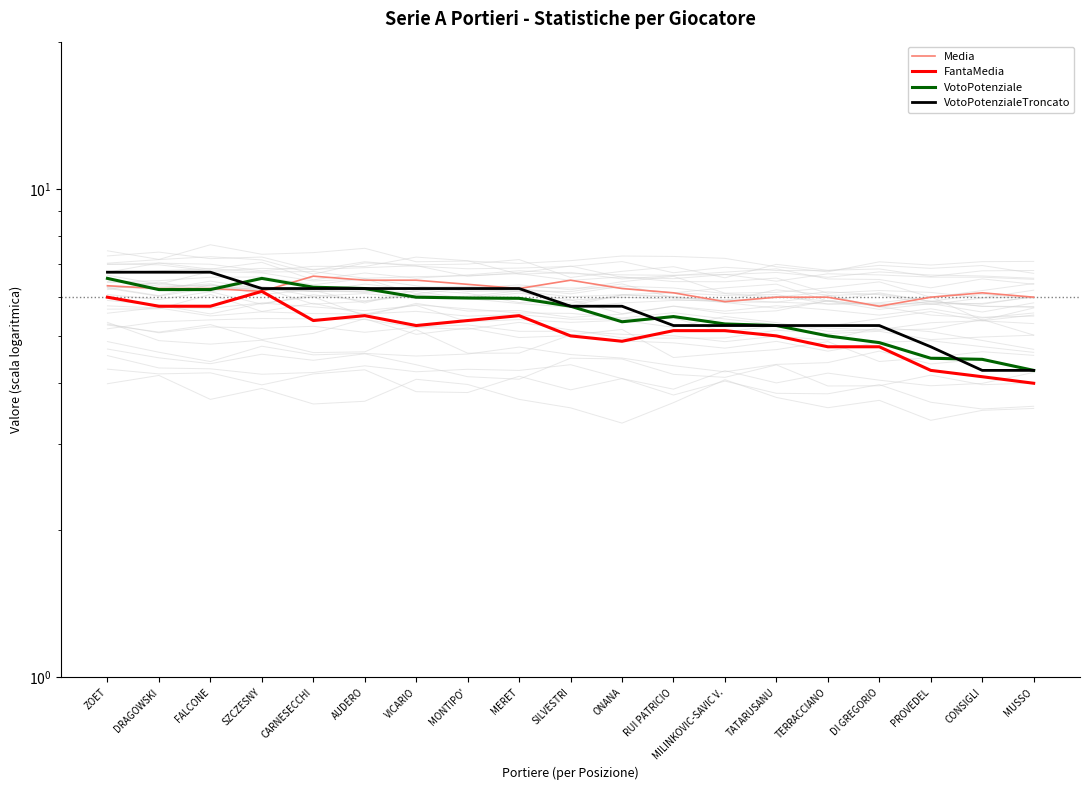

At which category does VotoPotenziale reach its first local peak?

SZCZESNY